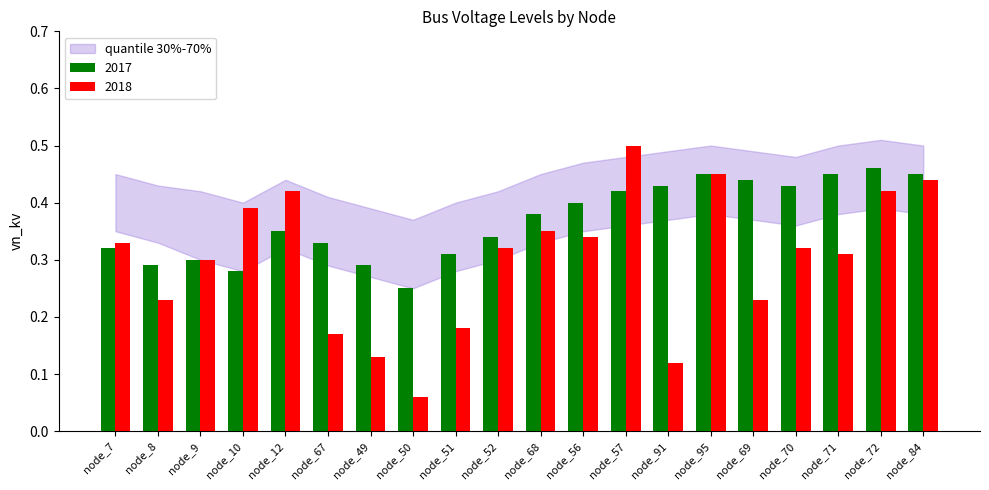

At how many categories does at least one series exceed 0?

20